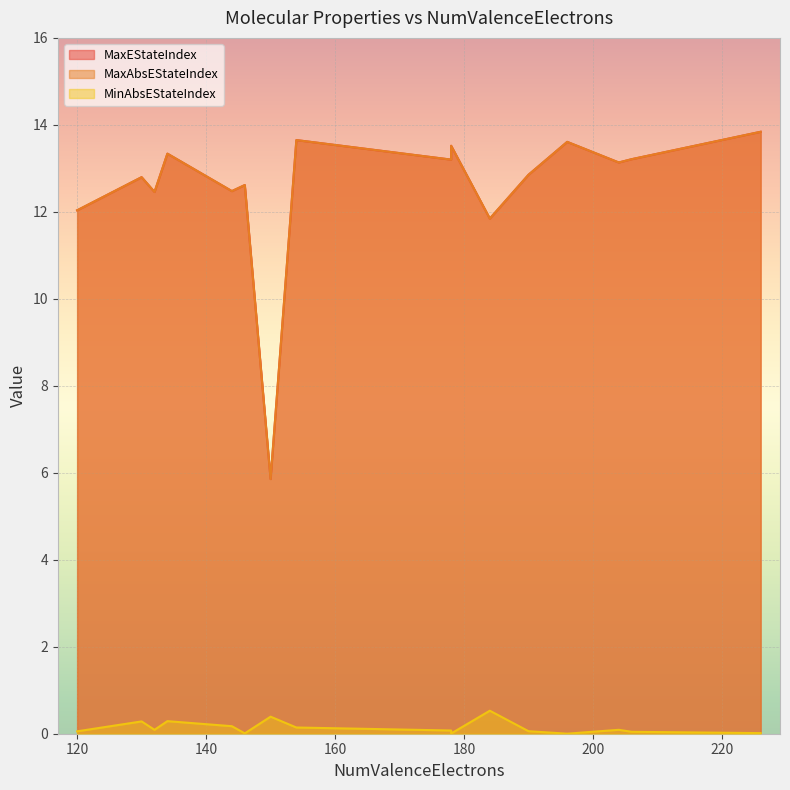

True or false: MaxAbsEStateIndex and MinAbsEStateIndex intersect in this chart.

False